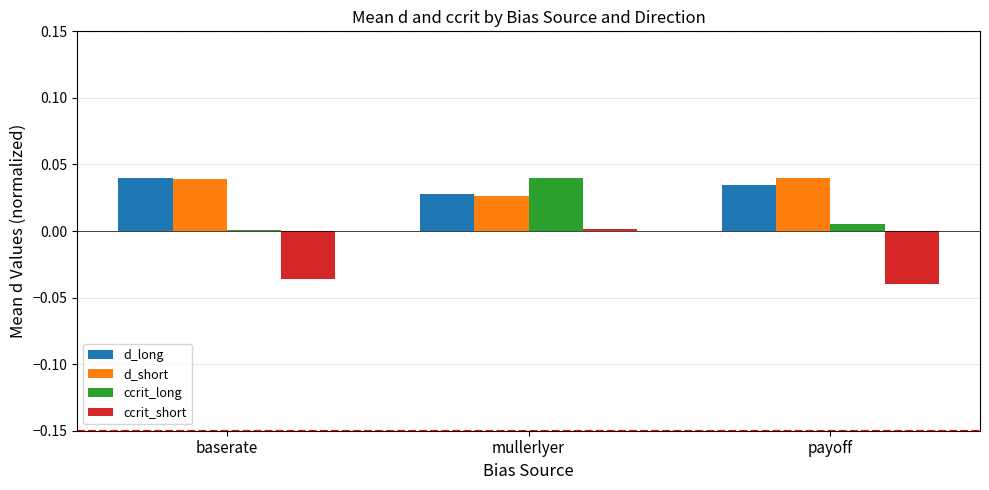

What are all the series names shown in the legend?

d_long, d_short, ccrit_long, ccrit_short